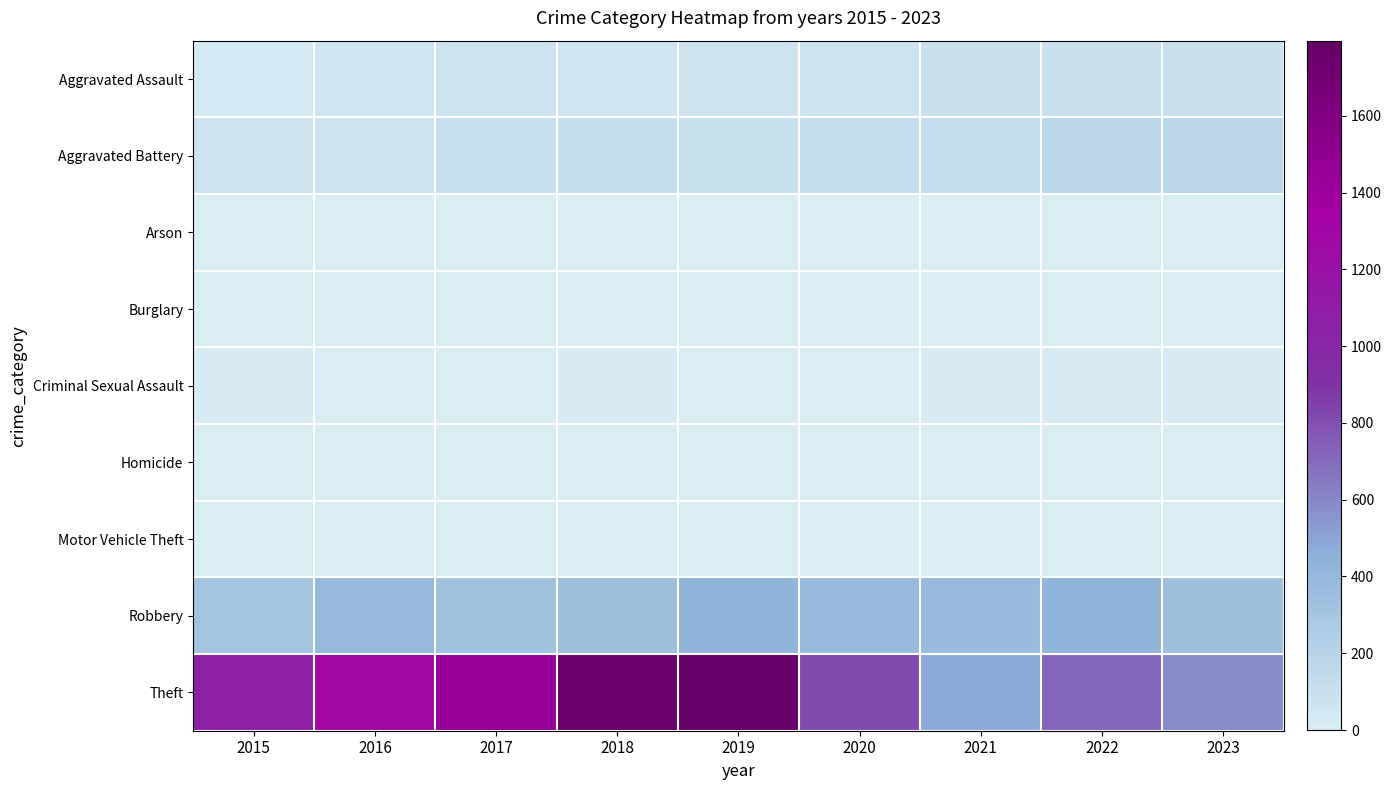

Reading right to left, list all the values displayed in this chart.

Aggravated Assault: 2023=96	2022=97	2021=92	2020=73	2019=69	2018=58	2017=75	2016=57	2015=33
Aggravated Battery: 2023=179	2022=169	2021=115	2020=113	2019=102	2018=113	2017=109	2016=67	2015=65
Arson: 2023=1	2022=3	2021=2	2020=1	2019=1	2018=1	2017=0	2016=0	2015=3
Burglary: 2023=0	2022=0	2021=1	2020=0	2019=1	2018=0	2017=2	2016=0	2015=0
Criminal Sexual Assault: 2023=15	2022=19	2021=10	2020=2	2019=5	2018=8	2017=5	2016=7	2015=10
Homicide: 2023=2	2022=4	2021=4	2020=2	2019=1	2018=1	2017=1	2016=1	2015=0
Motor Vehicle Theft: 2023=6	2022=2	2021=1	2020=2	2019=0	2018=1	2017=2	2016=4	2015=1
Robbery: 2023=337	2022=423	2021=373	2020=388	2019=428	2018=357	2017=335	2016=392	2015=314
Theft: 2023=582	2022=715	2021=474	2020=810	2019=1794	2018=1759	2017=1451	2016=1278	2015=1061